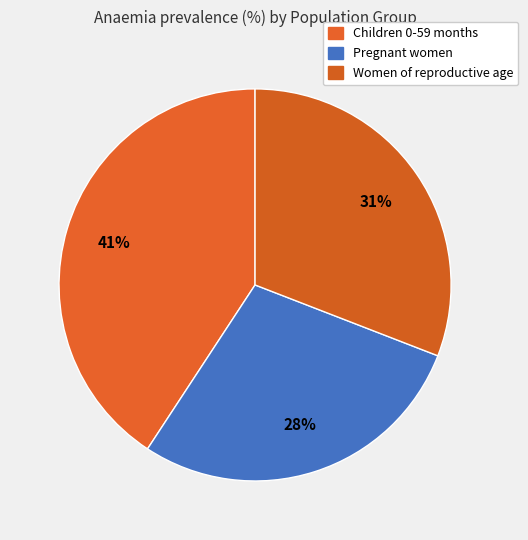

What is the smallest slice in the pie chart?

Pregnant women